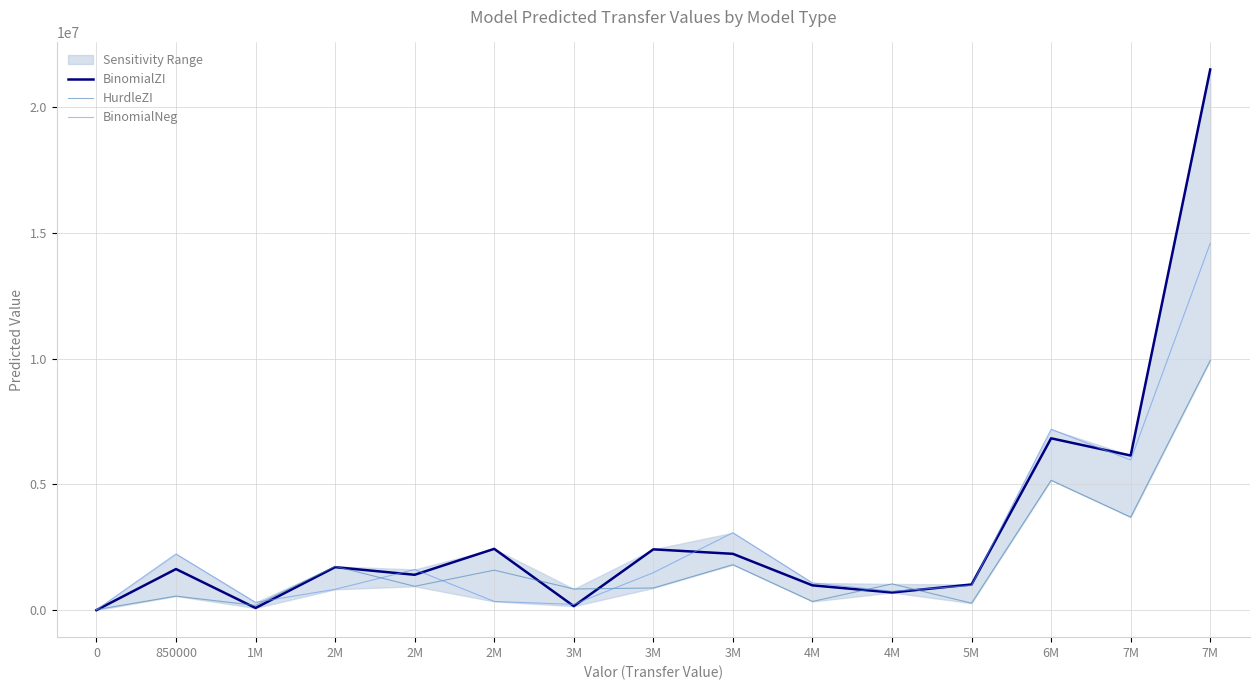

What is the sum of the BinomialNeg values at 5M and 2M?

1810651.9